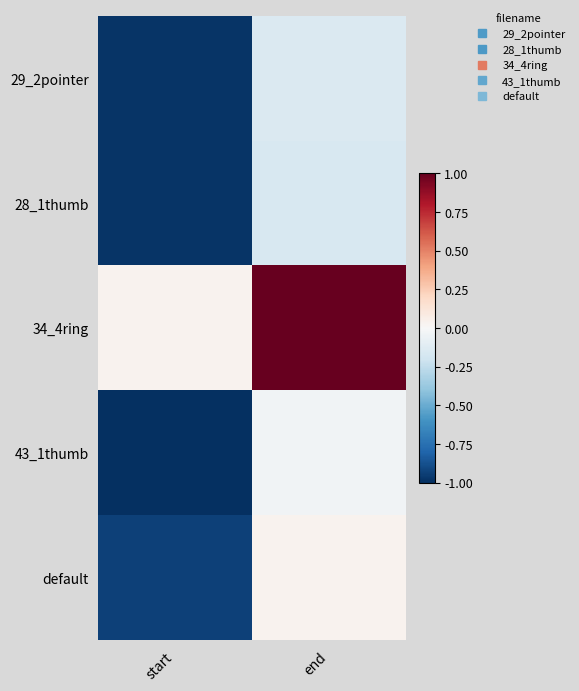

Reading left to right, what are all the values shown in this chart?

29_2pointer: start=-1.0	end=-0.1
28_1thumb: start=-1.0	end=-0.2
34_4ring: start=0.0	end=1.0
43_1thumb: start=-1.0	end=-0.0
default: start=-0.9	end=0.0